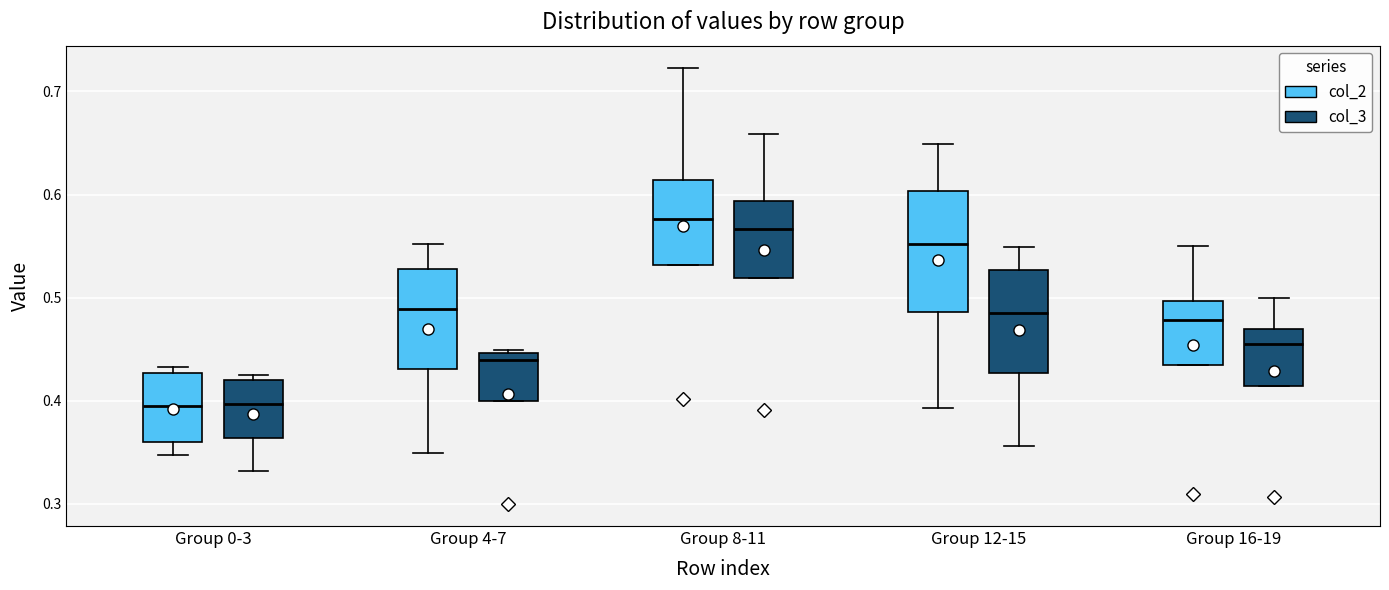

Where is the upper edge of the box for Group 16-19 (col_2) on the y-axis? The values are not printed on the chart, so give them approximately, as read against the axis.

0.50